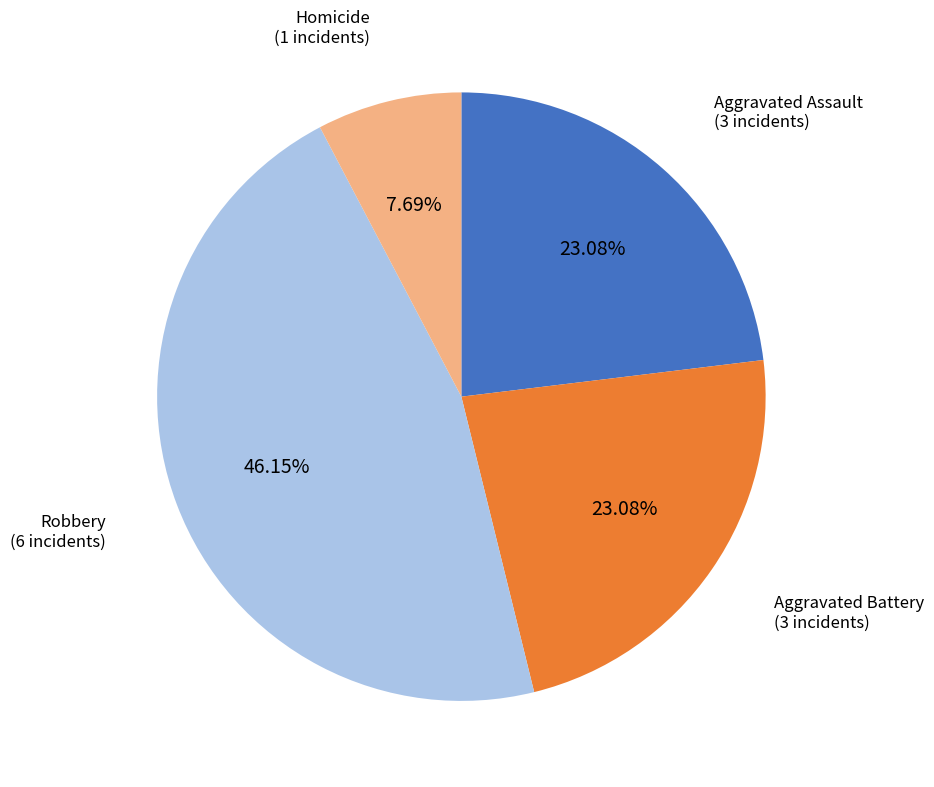

Is there any slice that represents more than half of the pie?

No